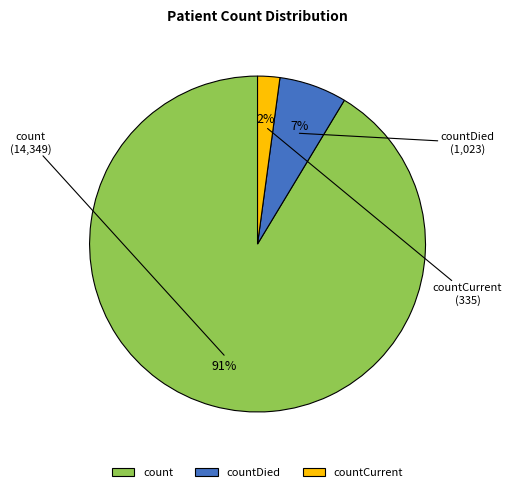

Rank the categories by value from lowest to highest.

countCurrent, countDied, count